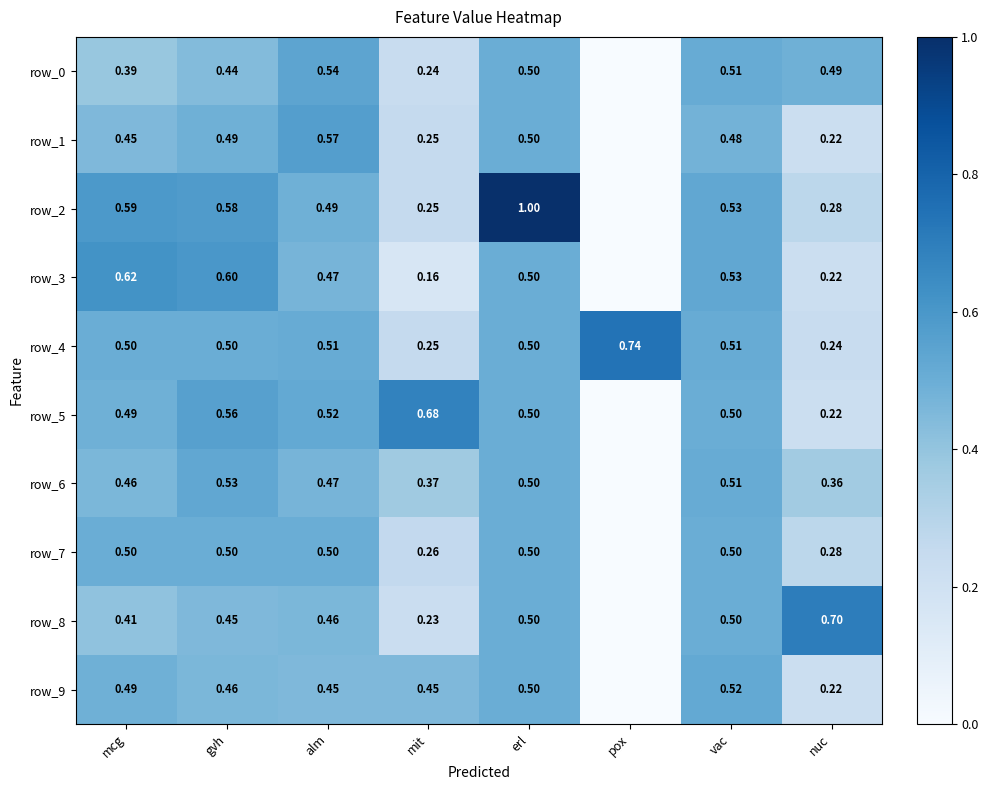

Reading left to right, list all the values displayed in this chart.

row_0: mcg=0.4	gvh=0.4	alm=0.5	mit=0.2	erl=0.5	pox=0.0	vac=0.5	nuc=0.5
row_1: mcg=0.5	gvh=0.5	alm=0.6	mit=0.2	erl=0.5	pox=0.0	vac=0.5	nuc=0.2
row_2: mcg=0.6	gvh=0.6	alm=0.5	mit=0.2	erl=1.0	pox=0.0	vac=0.5	nuc=0.3
row_3: mcg=0.6	gvh=0.6	alm=0.5	mit=0.2	erl=0.5	pox=0.0	vac=0.5	nuc=0.2
row_4: mcg=0.5	gvh=0.5	alm=0.5	mit=0.2	erl=0.5	pox=0.7	vac=0.5	nuc=0.2
row_5: mcg=0.5	gvh=0.6	alm=0.5	mit=0.7	erl=0.5	pox=0.0	vac=0.5	nuc=0.2
row_6: mcg=0.5	gvh=0.5	alm=0.5	mit=0.4	erl=0.5	pox=0.0	vac=0.5	nuc=0.4
row_7: mcg=0.5	gvh=0.5	alm=0.5	mit=0.3	erl=0.5	pox=0.0	vac=0.5	nuc=0.3
row_8: mcg=0.4	gvh=0.5	alm=0.5	mit=0.2	erl=0.5	pox=0.0	vac=0.5	nuc=0.7
row_9: mcg=0.5	gvh=0.5	alm=0.5	mit=0.5	erl=0.5	pox=0.0	vac=0.5	nuc=0.2